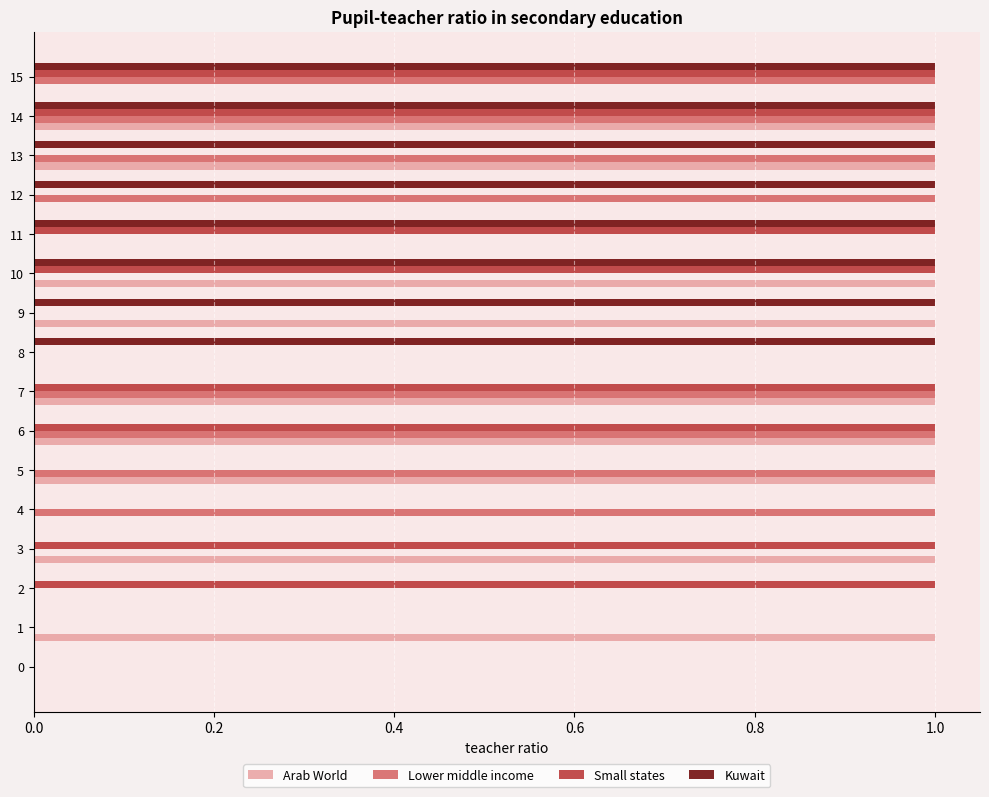

At which category is the sum across all series the highest?

14